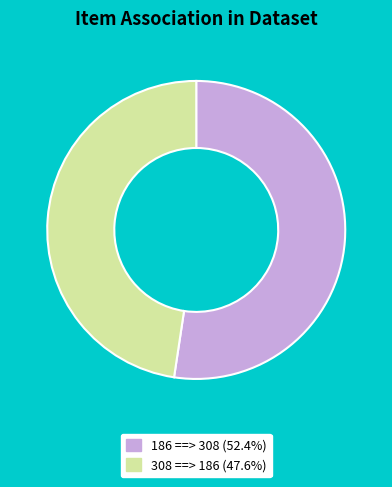

Do 308 ==> 186 and 186 ==> 308 together represent more than half of the pie?

Yes